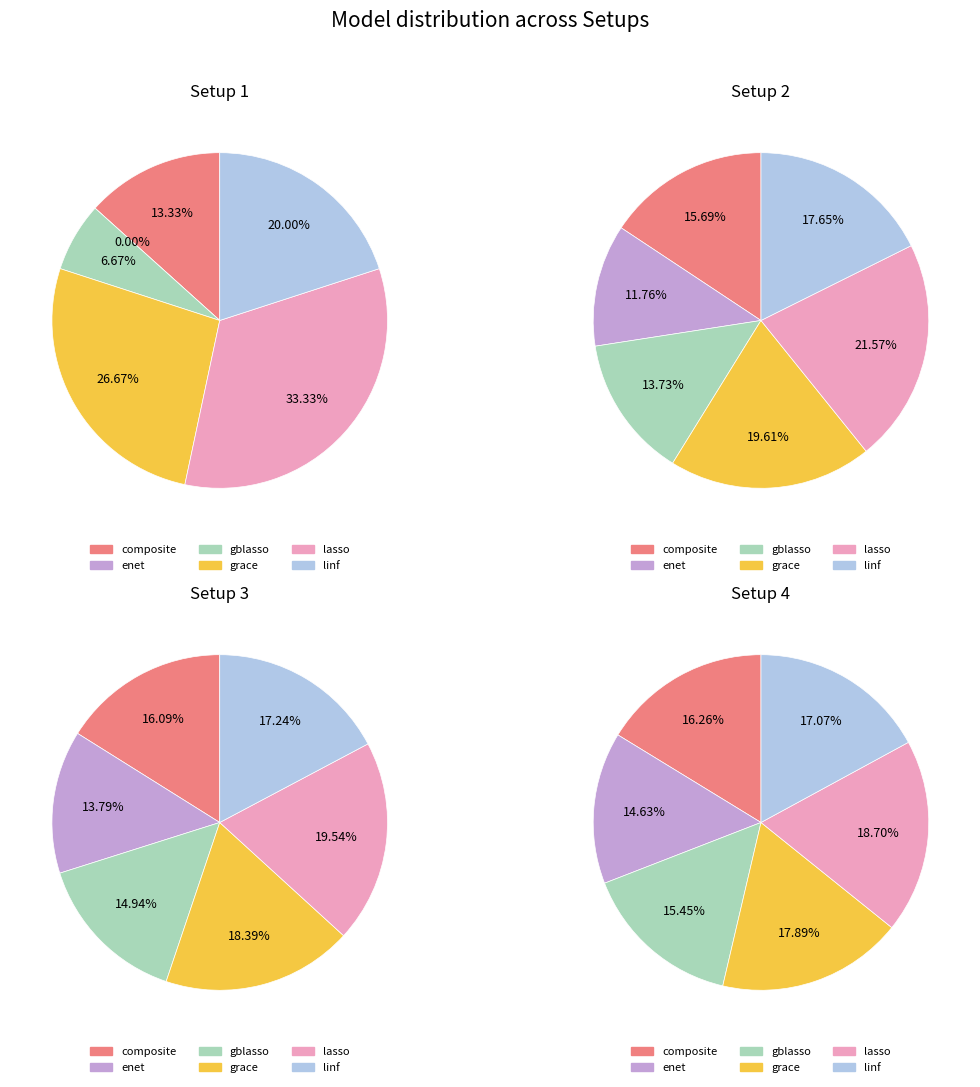

To the nearest percent, what percentage of the pie is gblasso?

14%